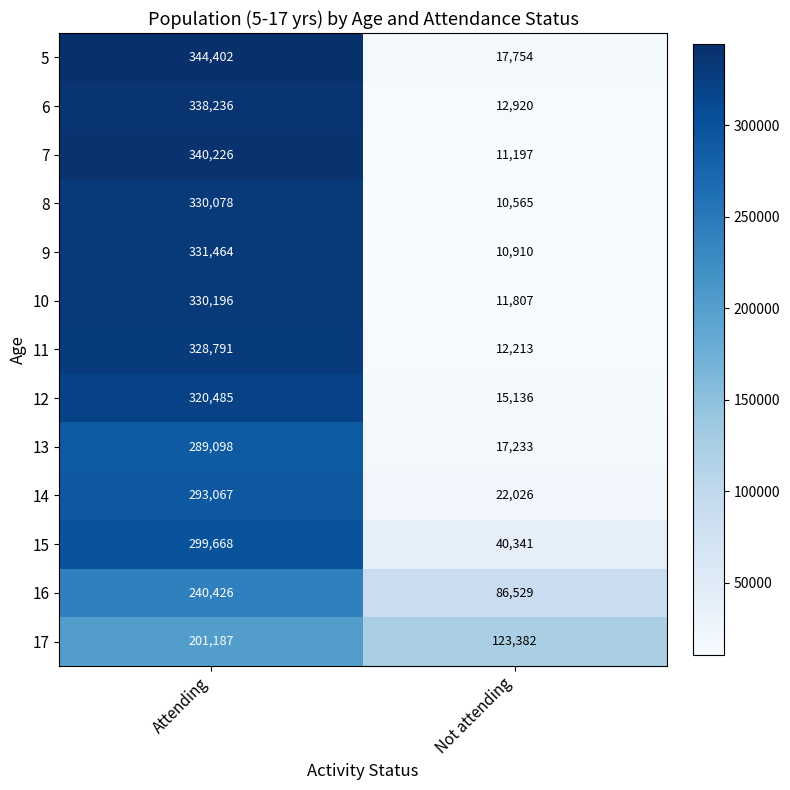

What is the sum of the 16 values at Not attending and Attending?

326955